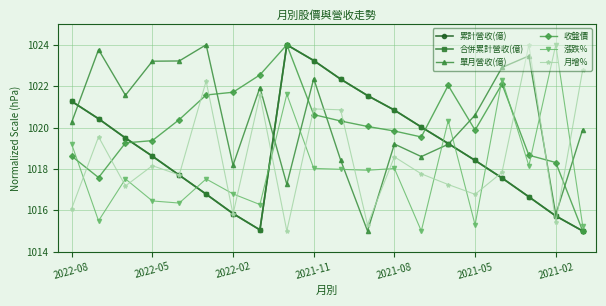

What is the value of the 漲跌% point at the 20th from the left?

1015.3